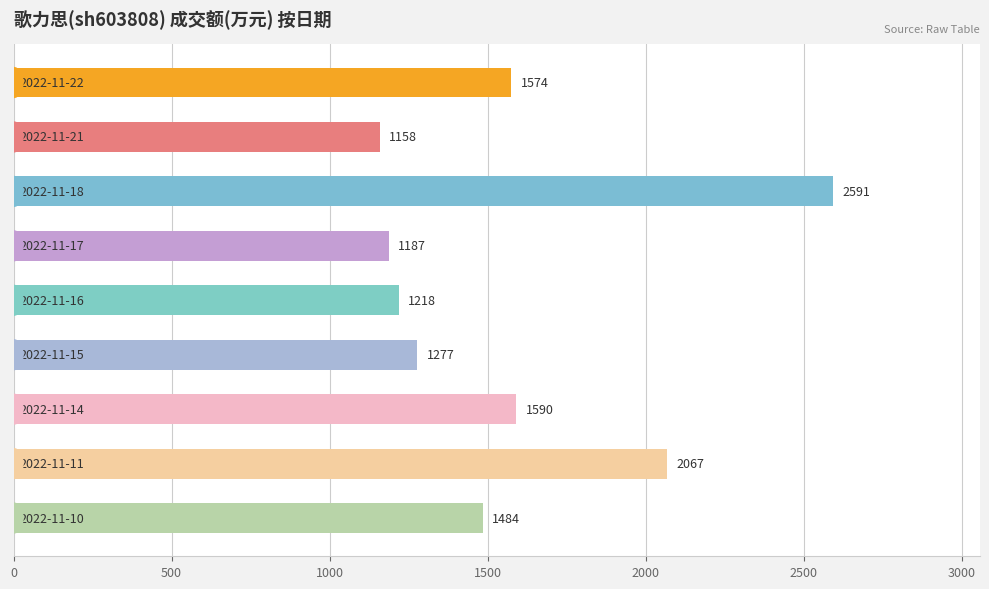

What is the sum of all values?

14146